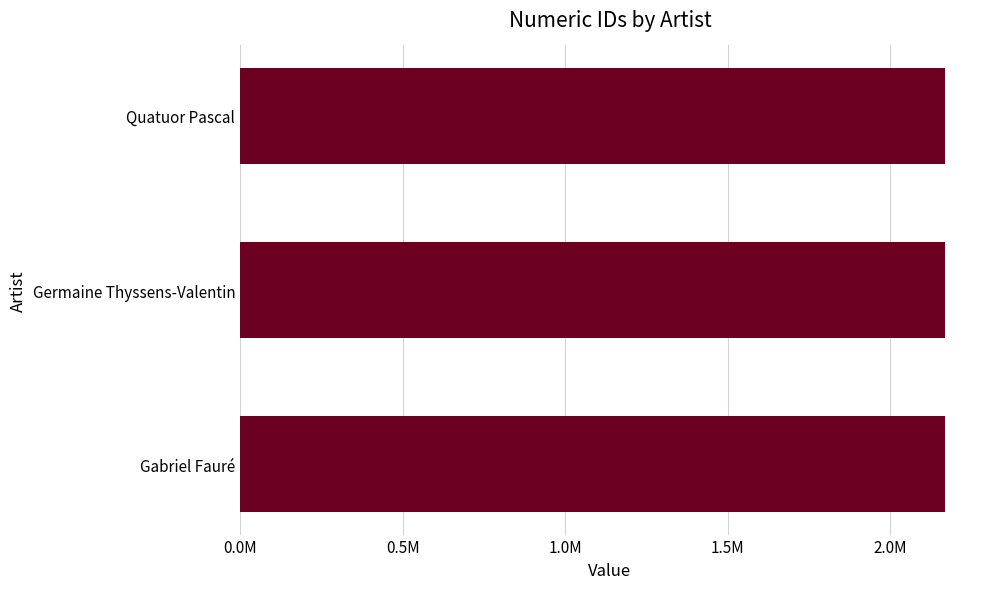

At which category is the sum across all series the highest?

Gabriel Fauré